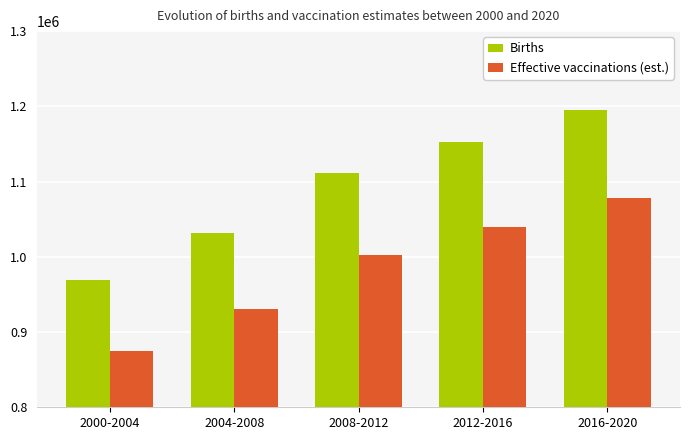

What is the label of the 2nd bar from the right?

2012-2016